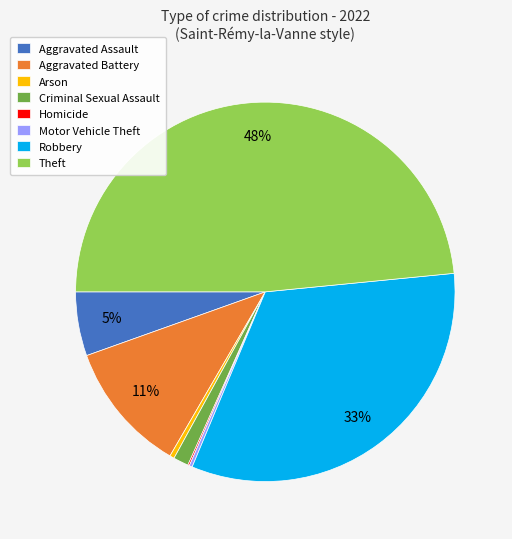

Do Aggravated Battery and Aggravated Assault together represent more than half of the pie?

No